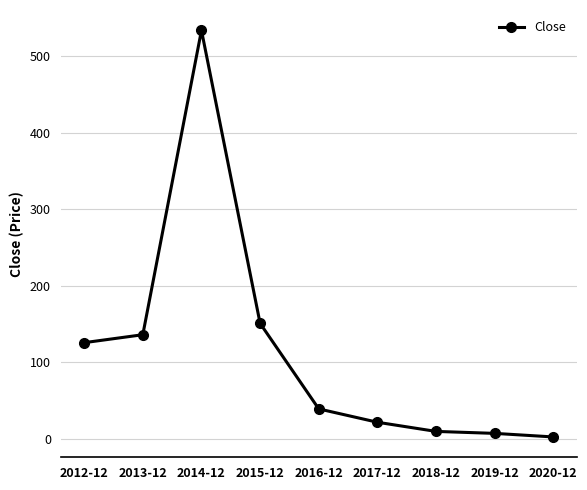

What is the minimum value shown in the chart?

2.0